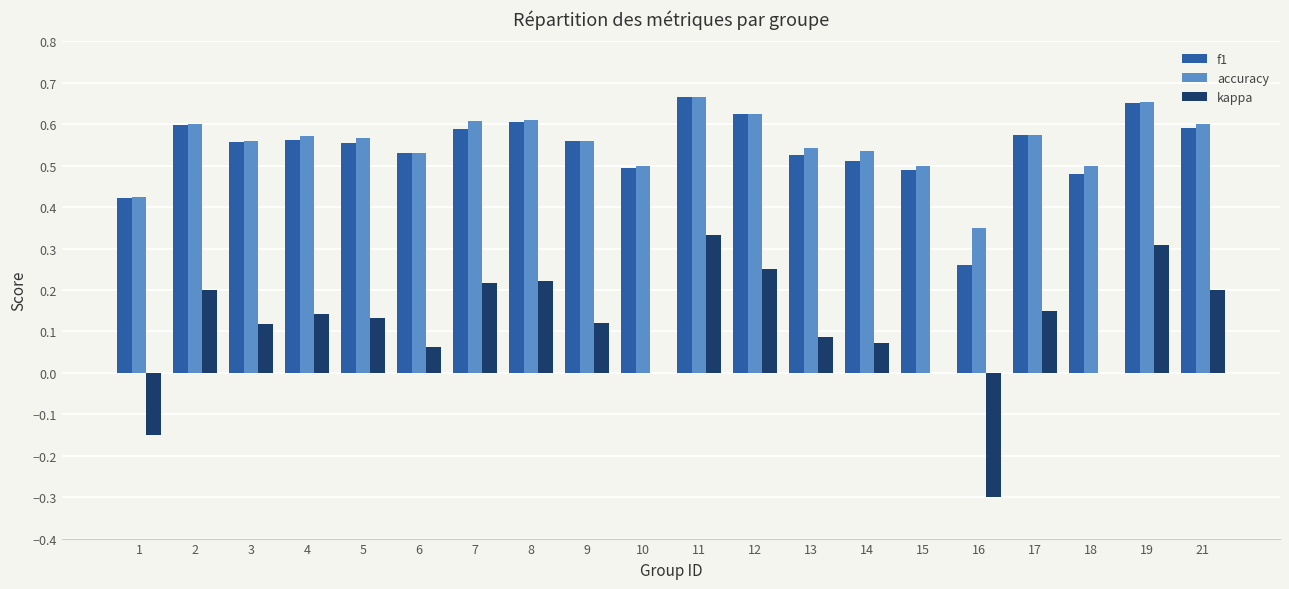

What is the sum of all kappa values?

2.2